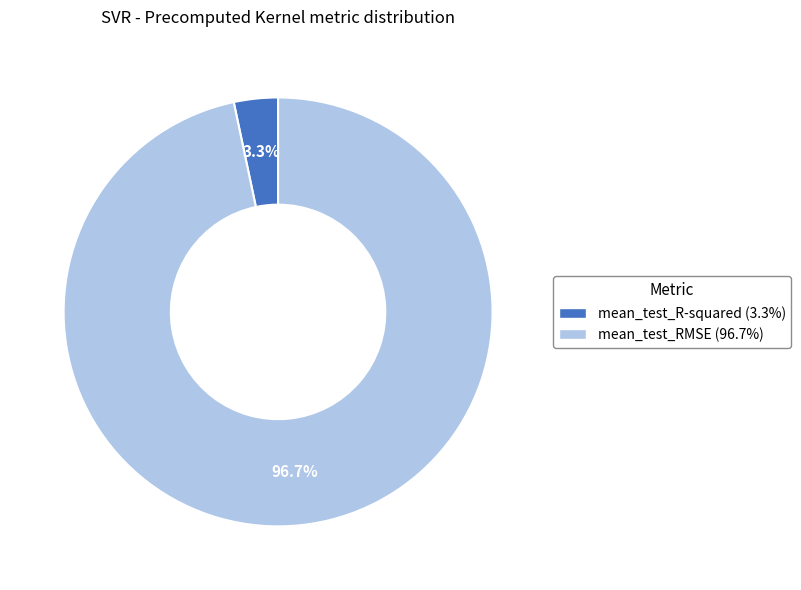

To the nearest percent, what portion does mean_test_R-squared represent?

3%